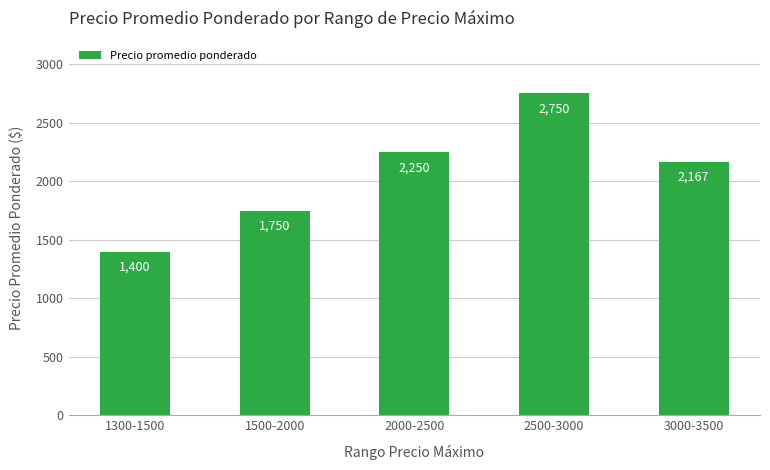

Rank the categories by value from highest to lowest.

2500-3000, 2000-2500, 3000-3500, 1500-2000, 1300-1500